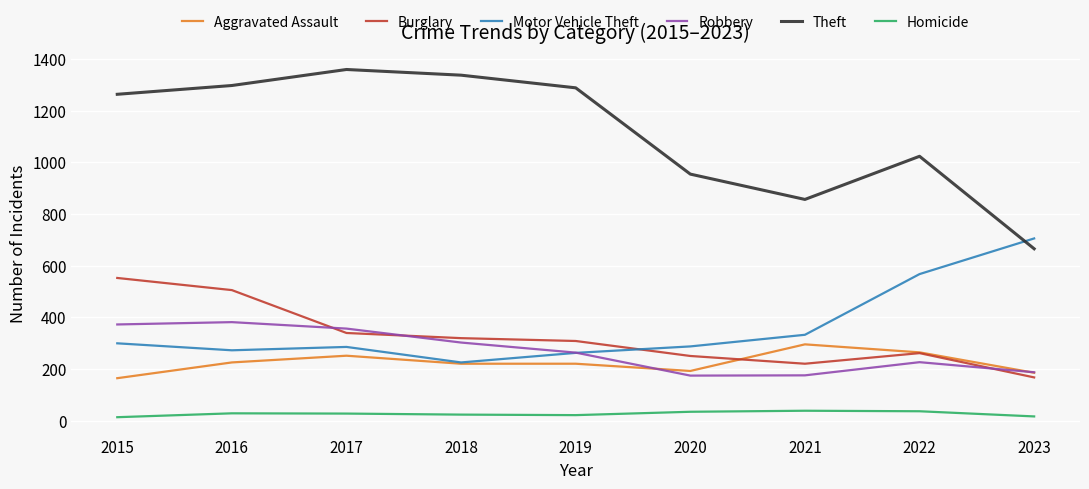

At which category does Theft reach its first local valley?

2021